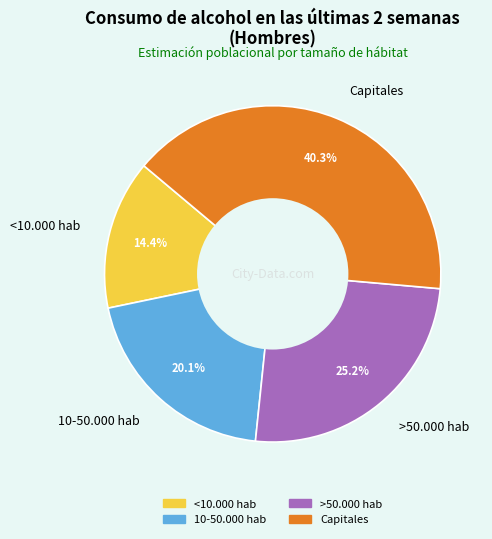

To the nearest percent, what is the average slice percentage?

25%